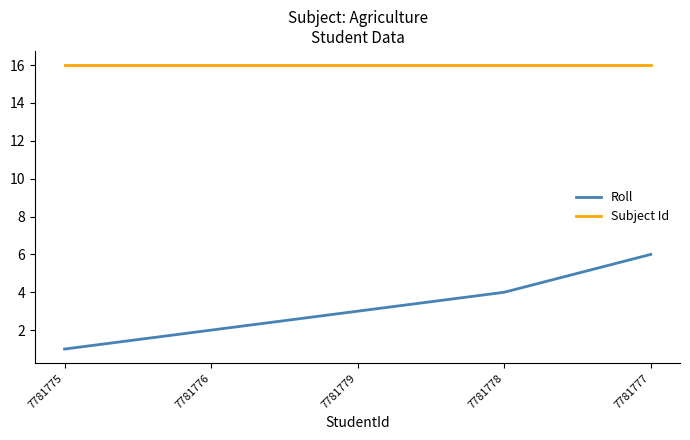

What is the highest value of the Subject Id series?

16